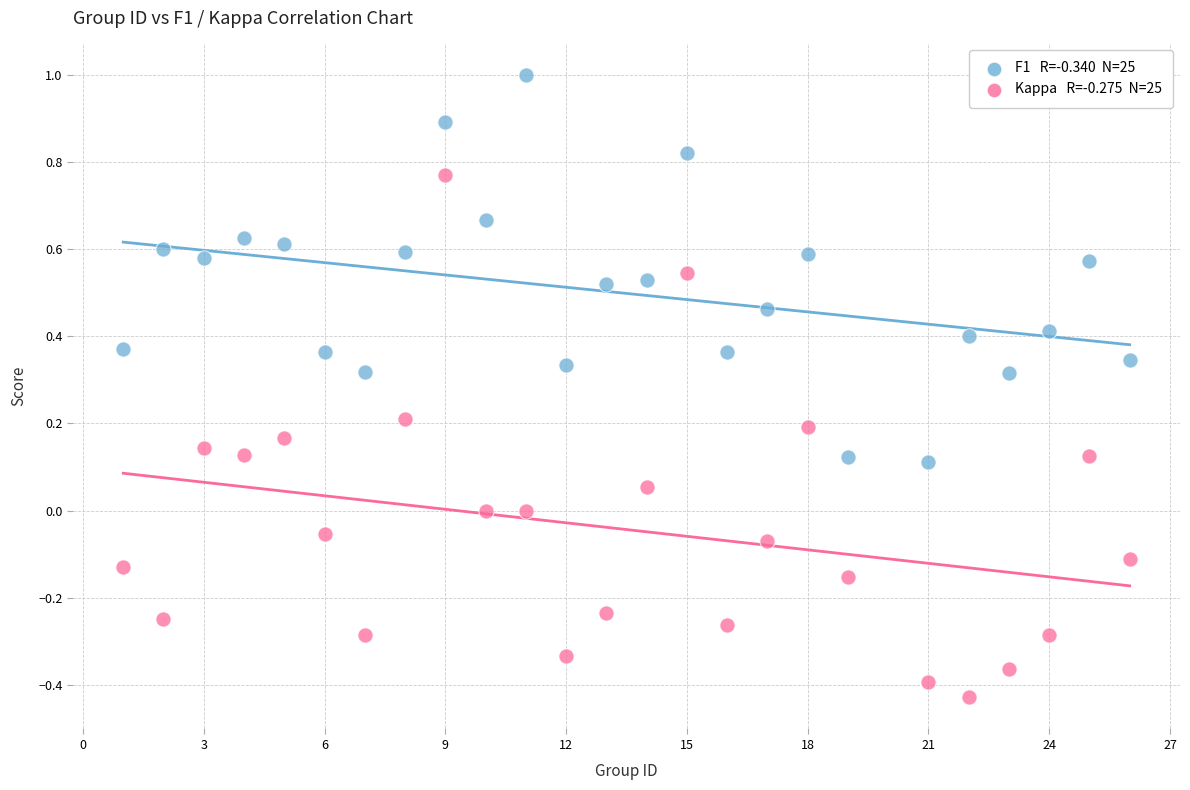

Across all data points, what is the range of Y values (max minus min)?

1.4